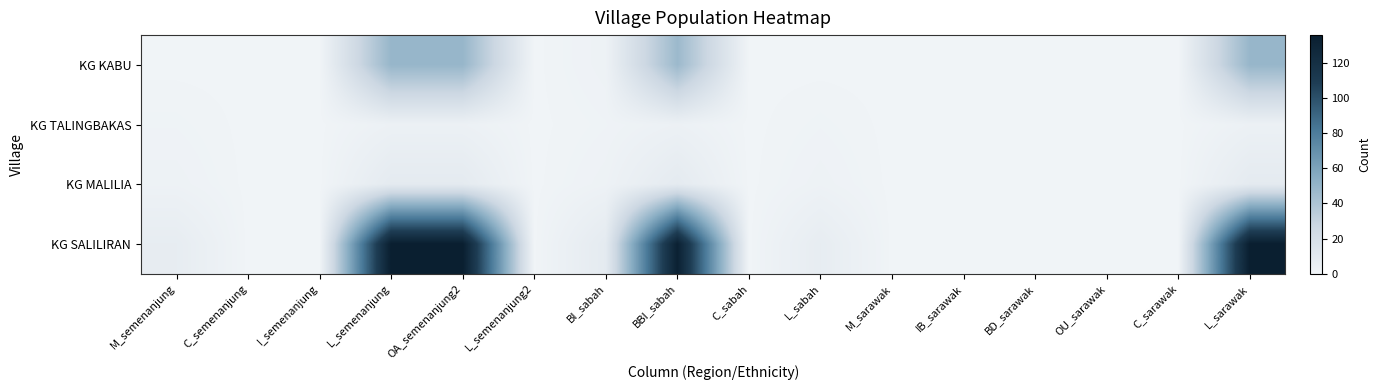

At which category is the sum across all series the highest?

L_semenanjung